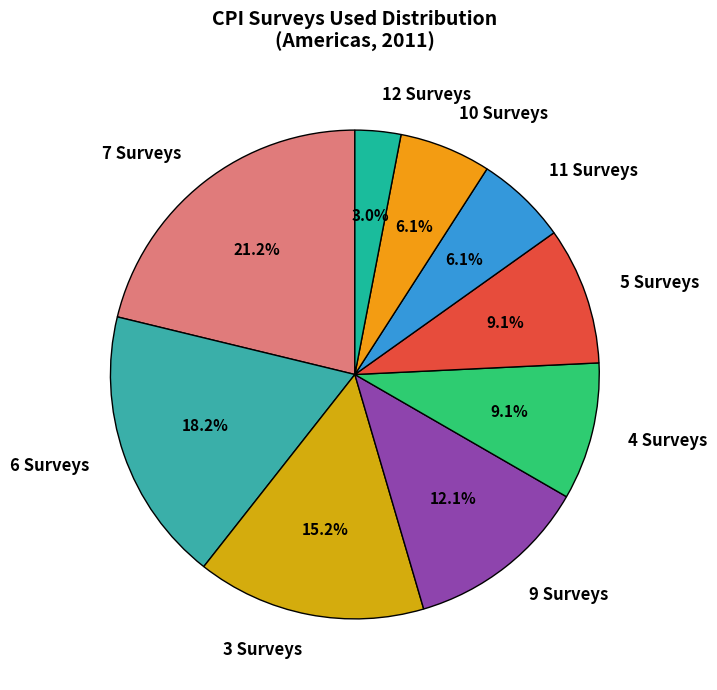

What is the ratio of the value at 12 Surveys to the value at 10 Surveys?

0.5